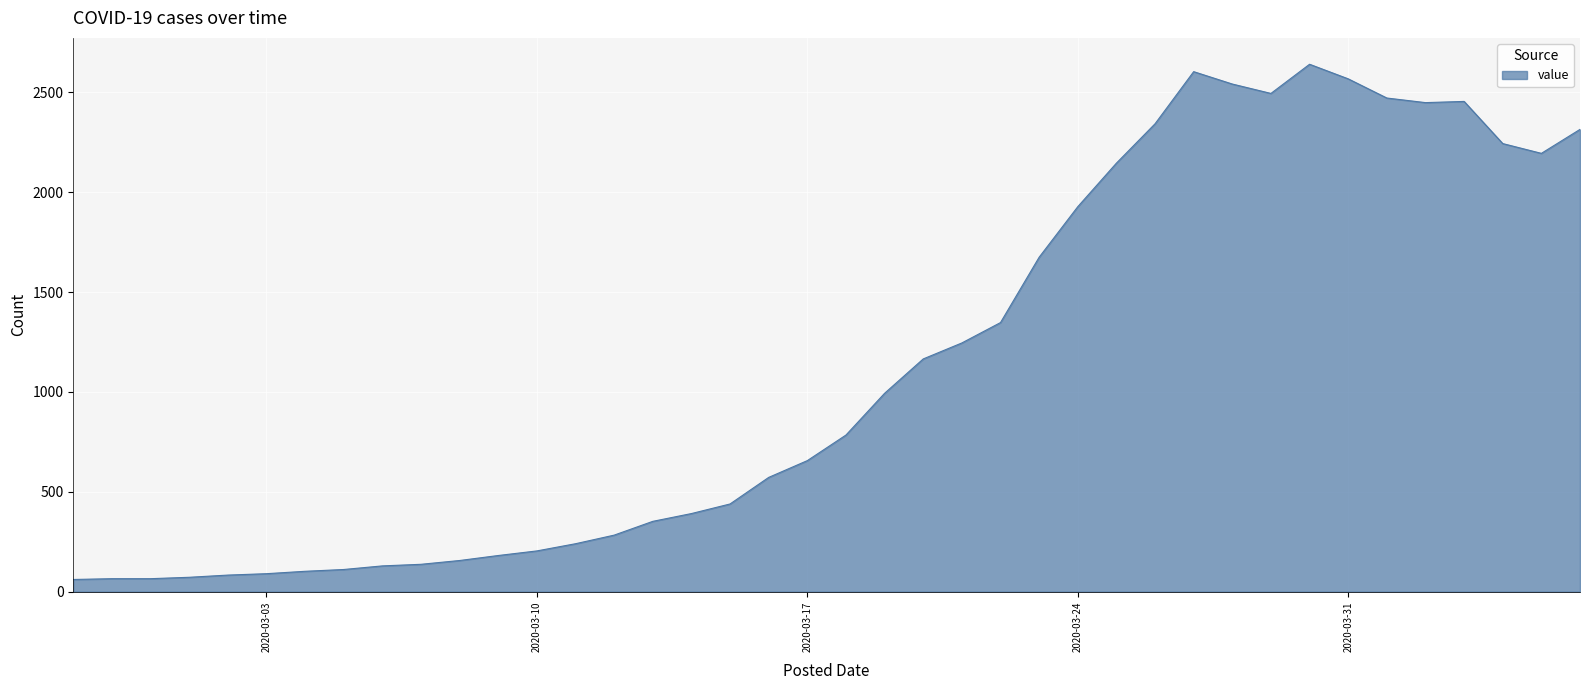

What is the greatest value displayed?

2640